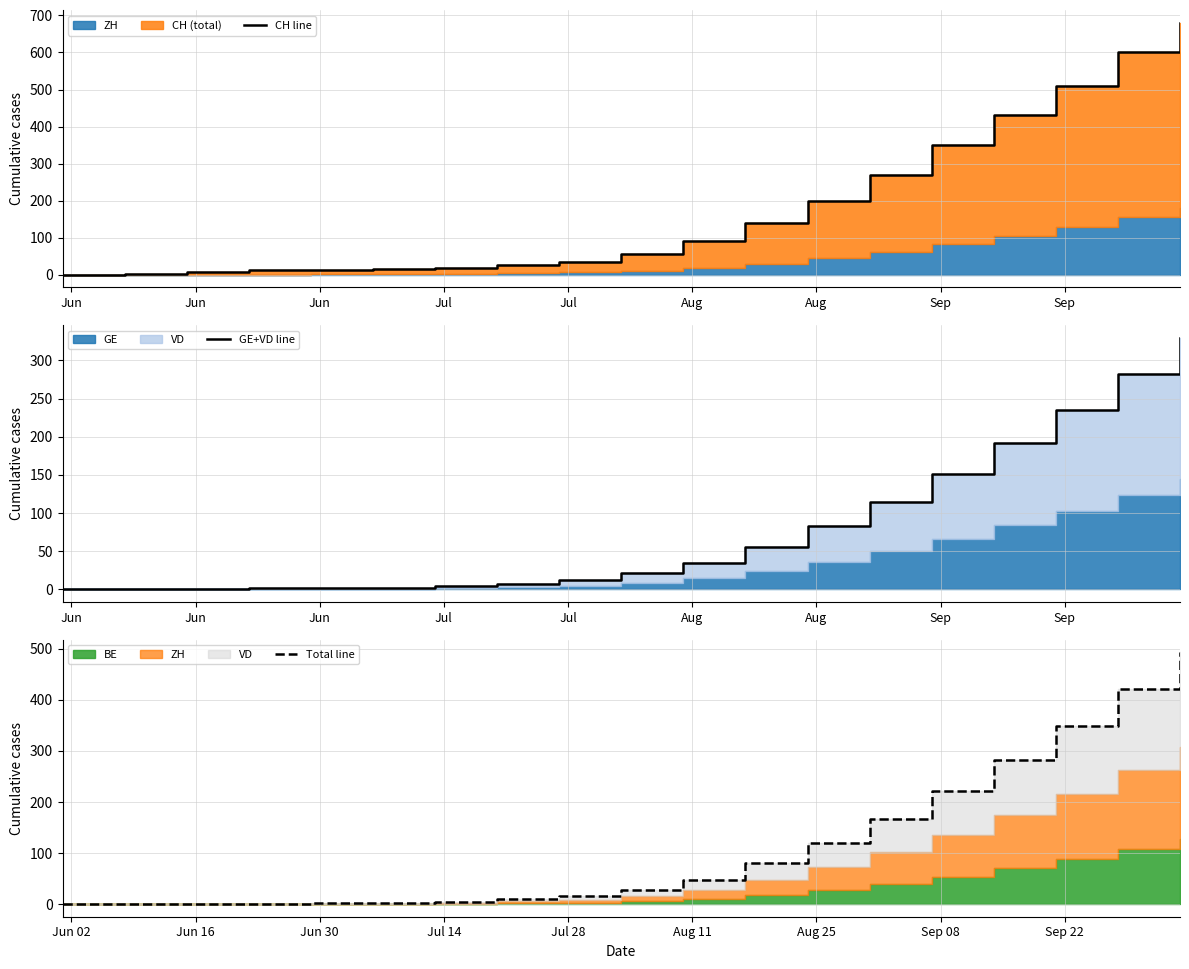

True or false: Total line and GE+VD line cross at least once.

False